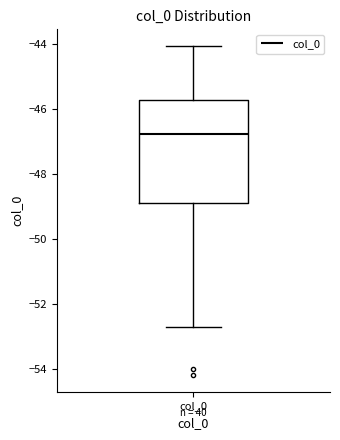

Read this box plot against the y-axis: the position of the median line, the range covered by the box, and the ends of both whiskers. The values are not printed on the chart, so give them approximately, as read against the axis.

median -46.8, box -48.8 to -45.8, whiskers -52.8 to -44.0